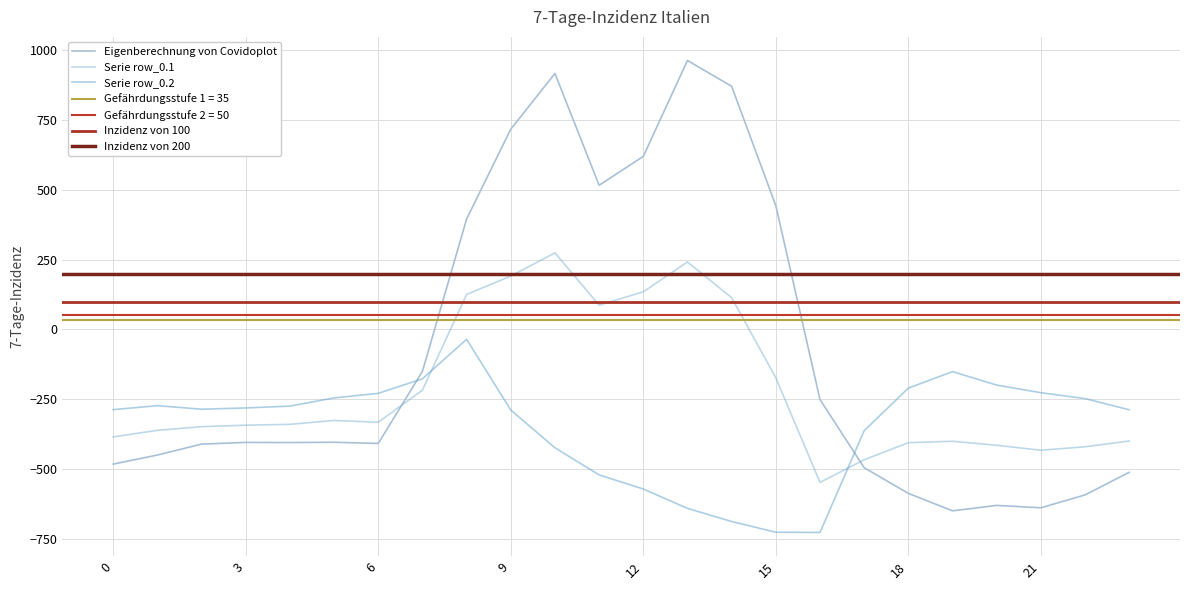

True or false: row_0.1 and row_0.0 intersect in this chart.

True